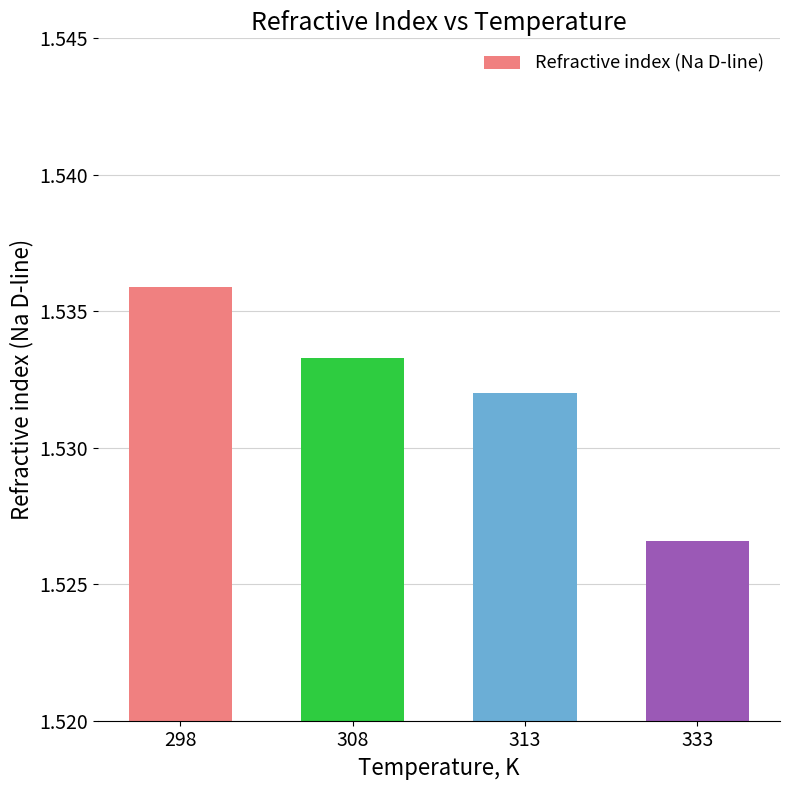

List the labels in order of value, smallest first.

333, 313, 308, 298